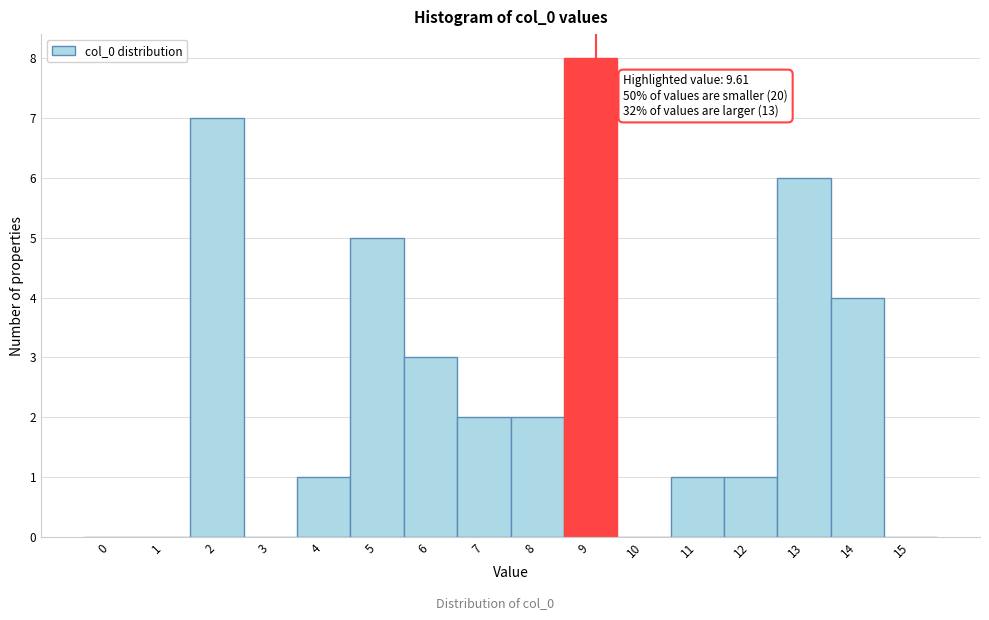

Reading left to right, what are all the values shown in this chart?

0=0	1=0	2=7	3=0	4=1	5=5	6=3	7=2	8=2	9=8	10=0	11=1	12=1	13=6	14=4	15=0